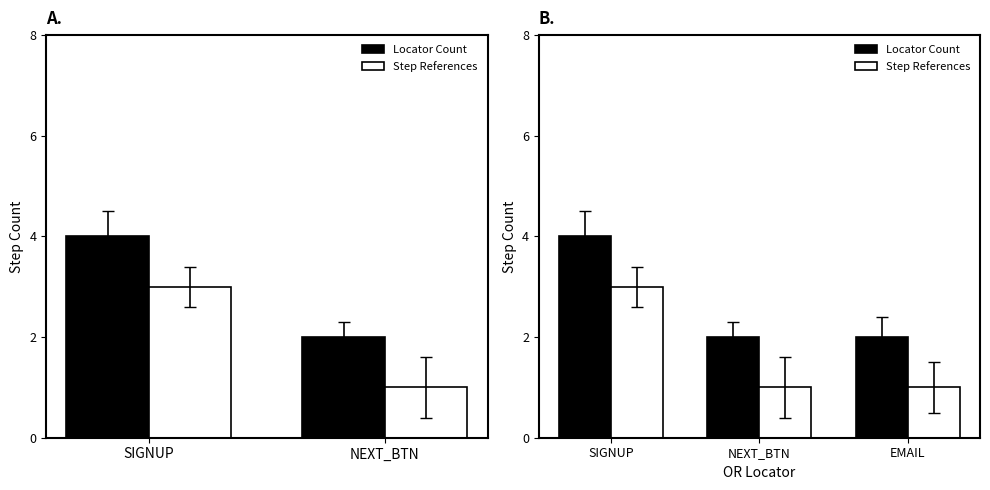

What are all the series names shown in the legend?

Locator Count, Step References